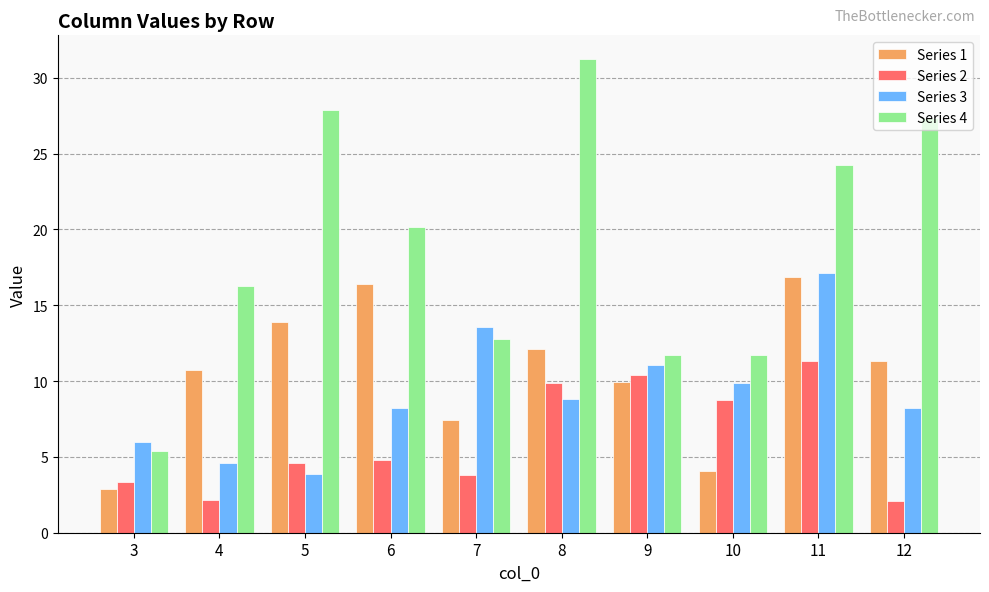

What is the total value across all series at 7?

37.6